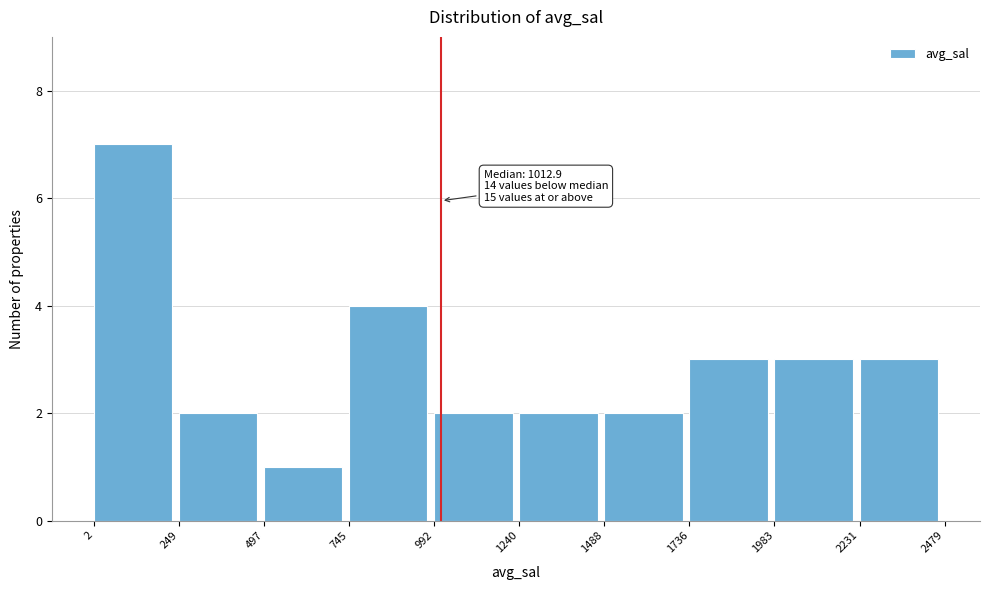

Over which range of the x-axis is the bar tallest?

2 to 249